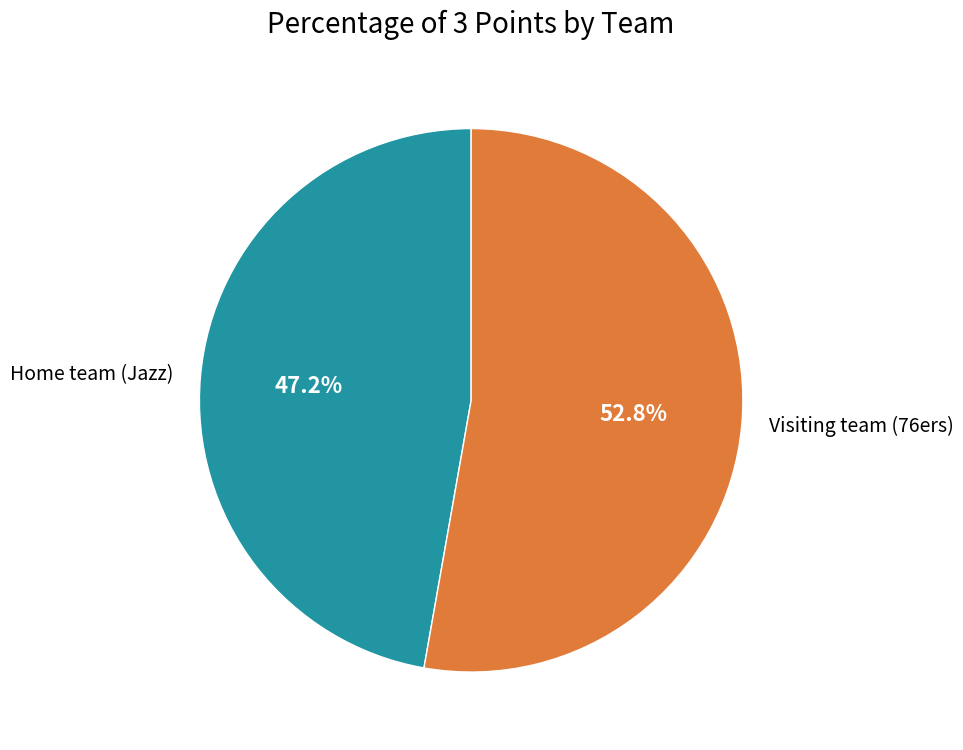

What percentage is NOT represented by Visiting team (76ers)?

47.2%